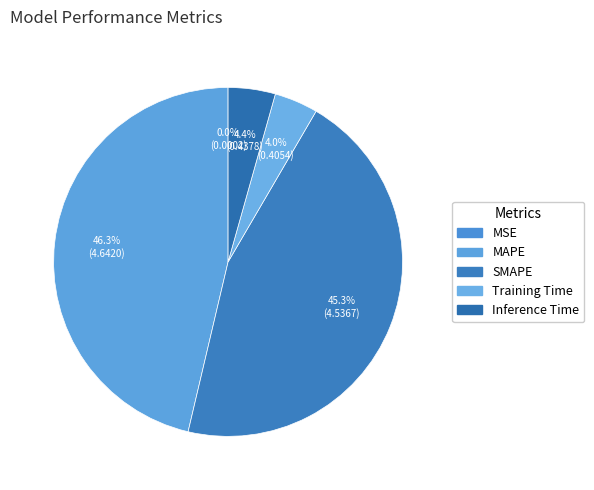

Is the sum of Inference Time and MAPE greater than half?

Yes